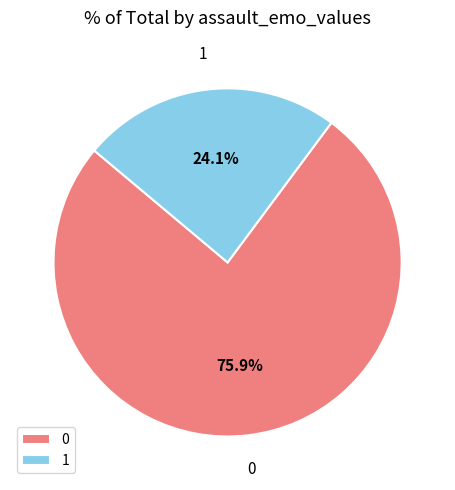

Rank the categories by value from lowest to highest.

1, 0